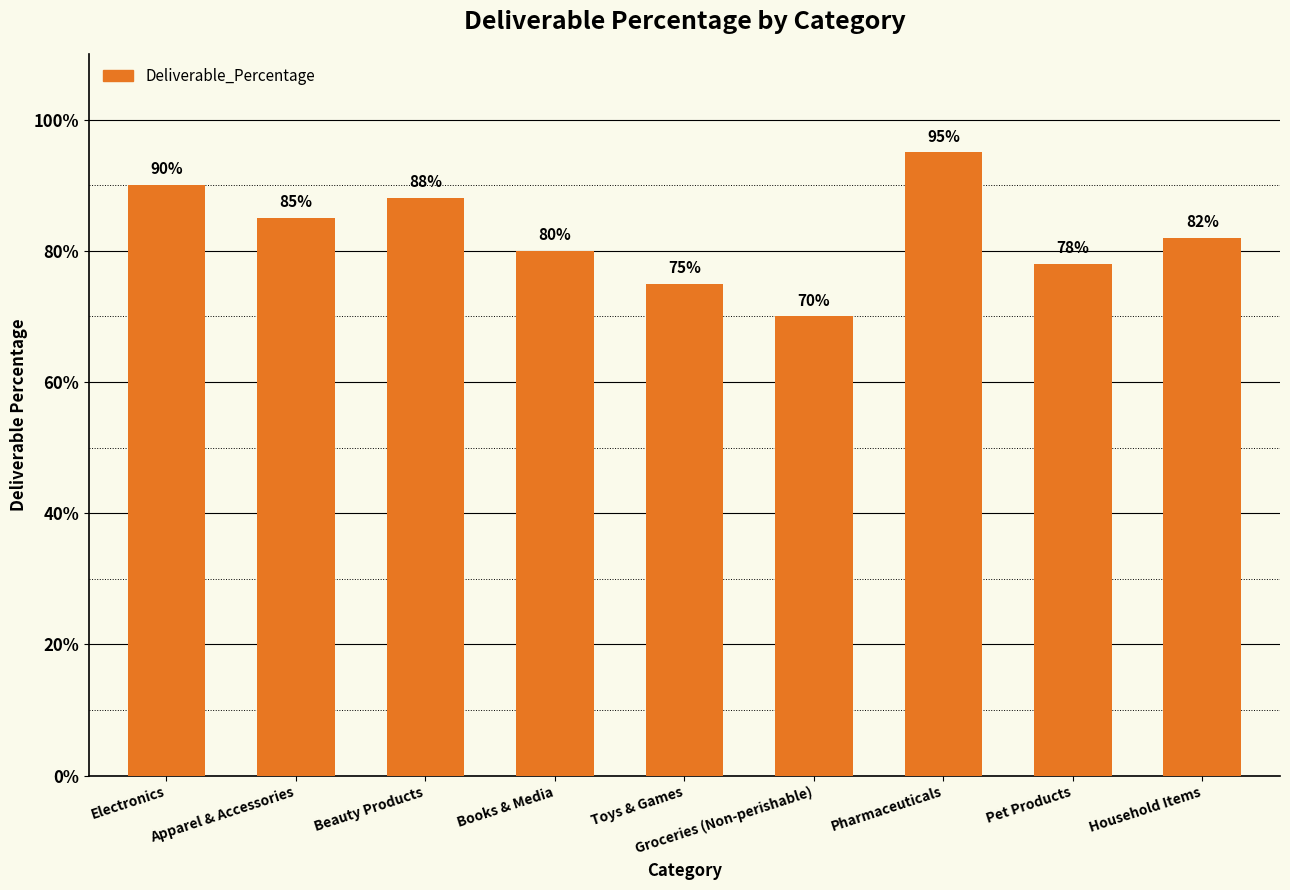

How many distinct data groups are displayed?

1